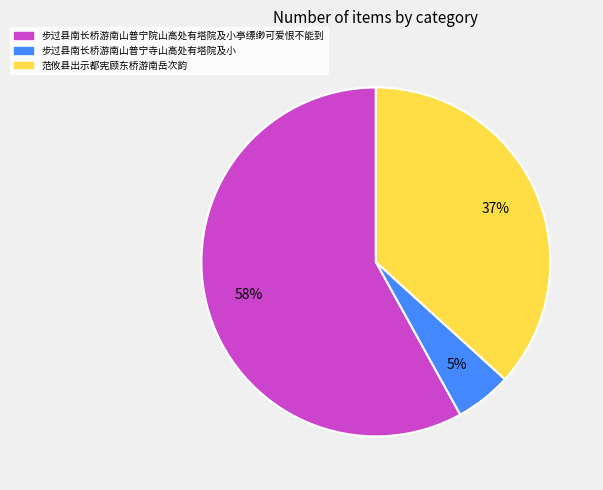

What is the largest slice in the pie chart?

步过县南长桥游南山普宁院山高处有塔院及小亭缥缈可爱恨不能到